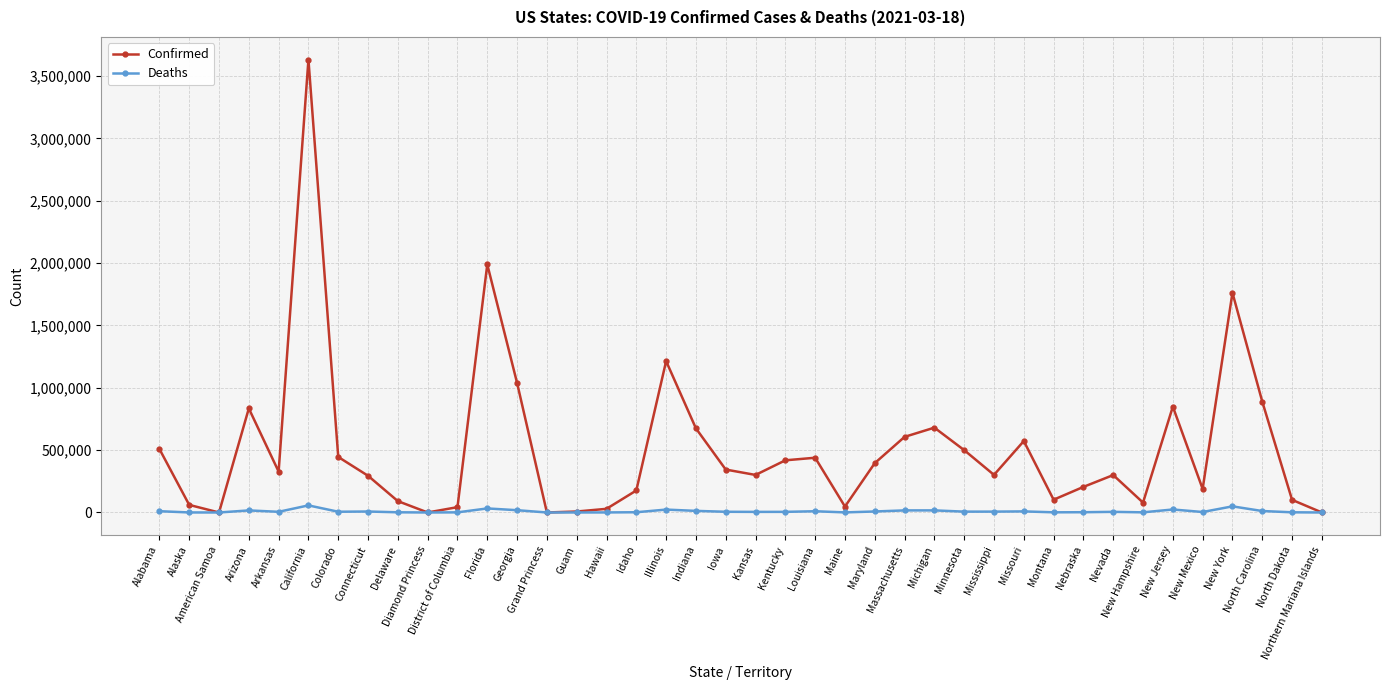

Count the number of categories in the chart.

40